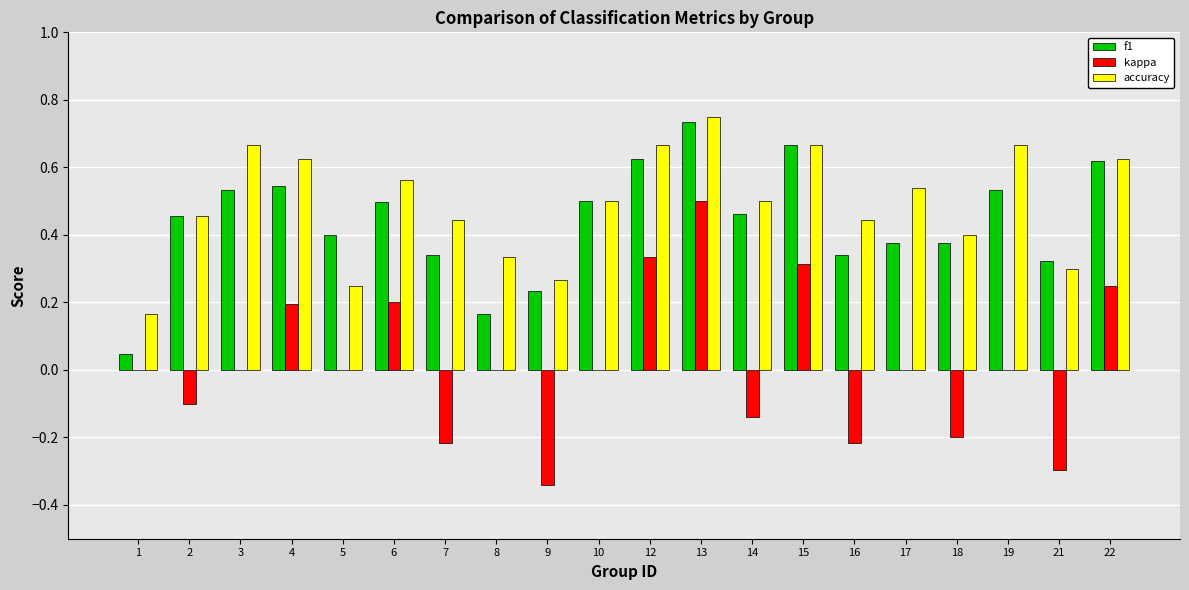

Are the bars grouped side by side (vs. stacked)?

Yes